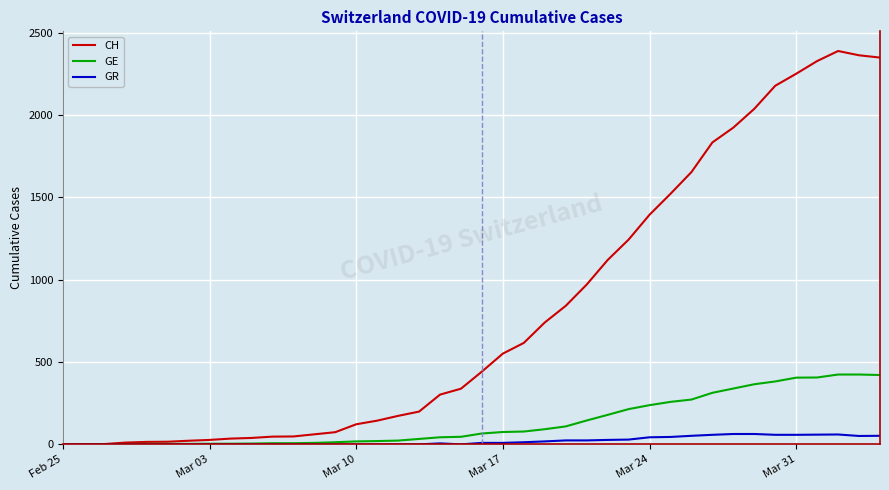

What is the maximum value shown in the chart?

2388